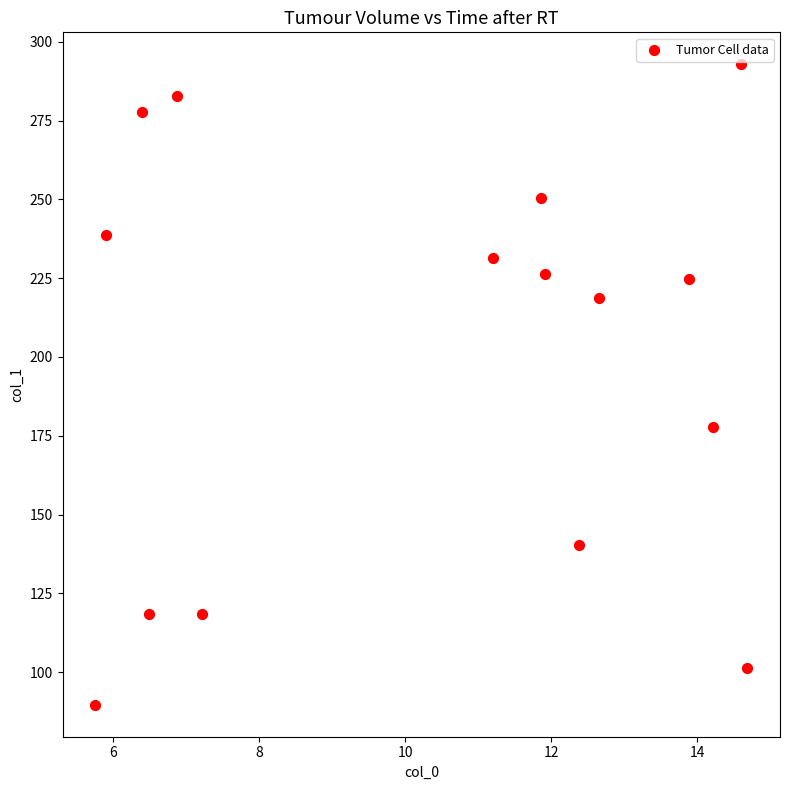

What is the range of Y values (max minus min)?

203.1